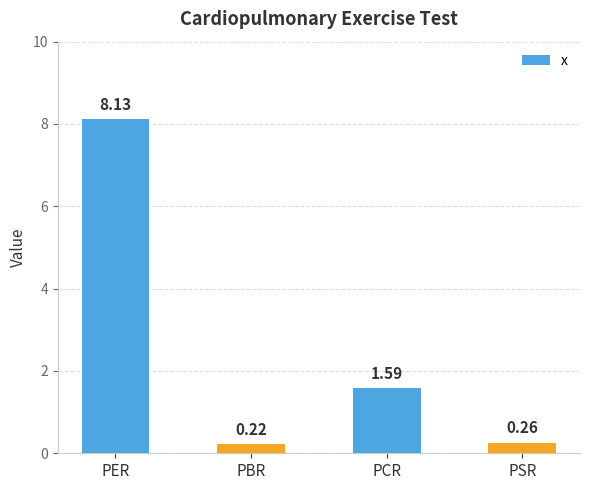

What is the maximum value shown in the chart?

8.1